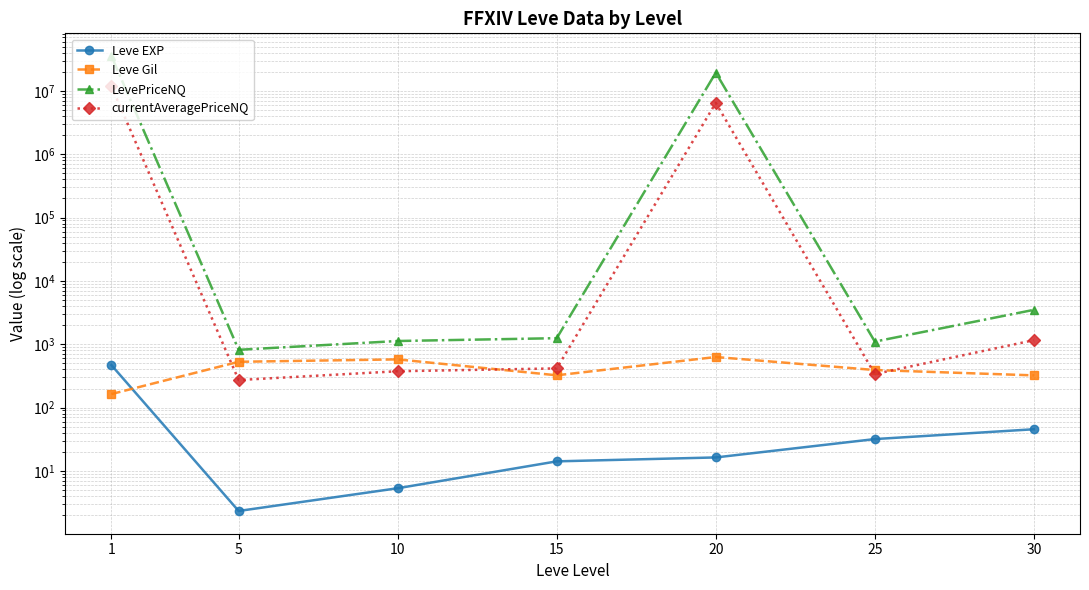

True or false: currentAveragePriceNQ and Leve EXP intersect in this chart.

False